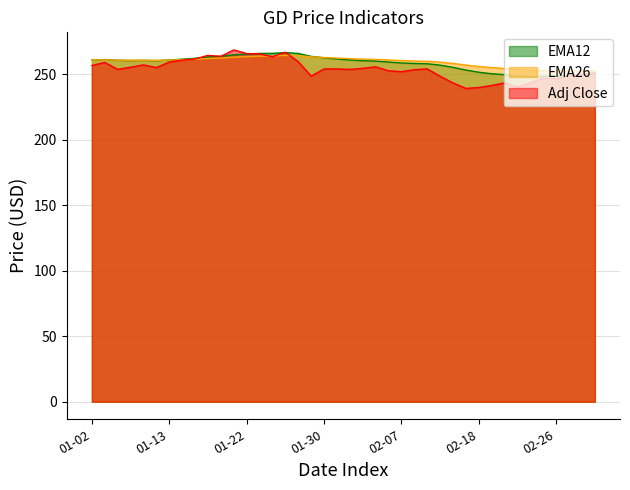

Which category has the highest value in the EMA12 series?

2025-01-27